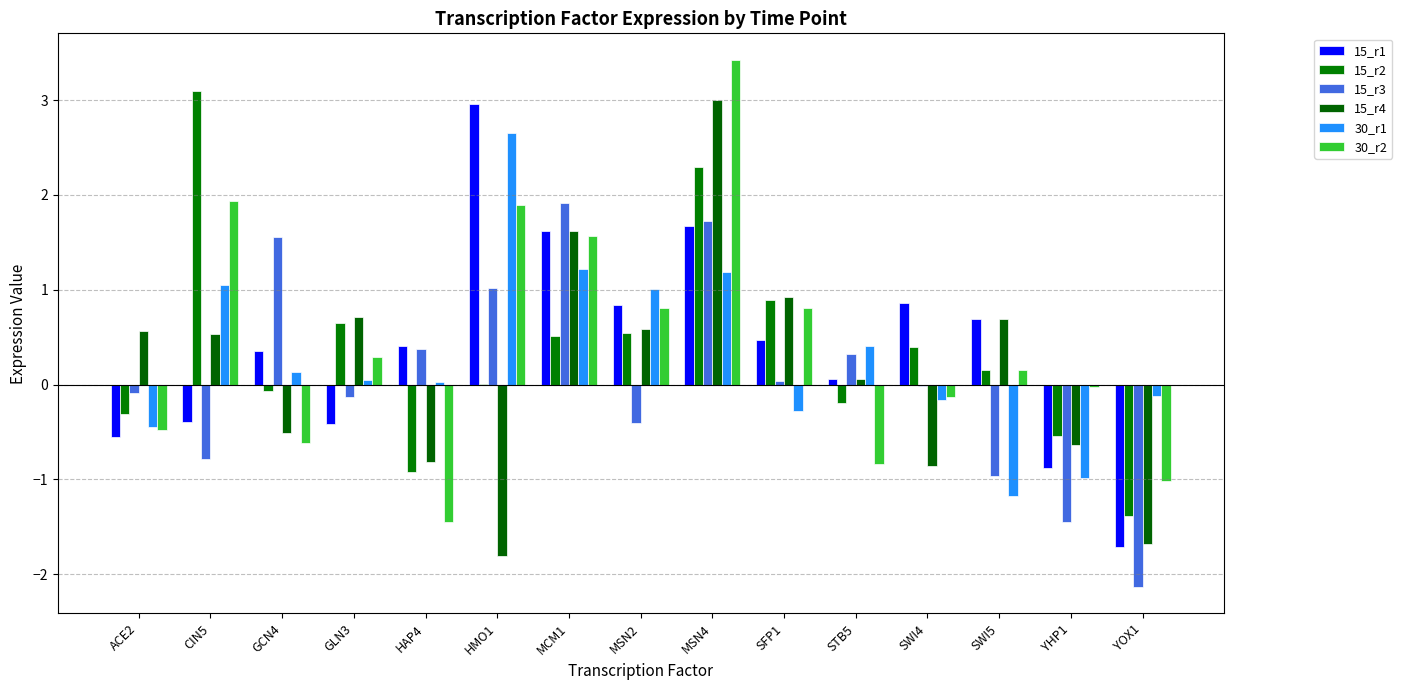

What is the label of the 2nd bar from the right?

YHP1